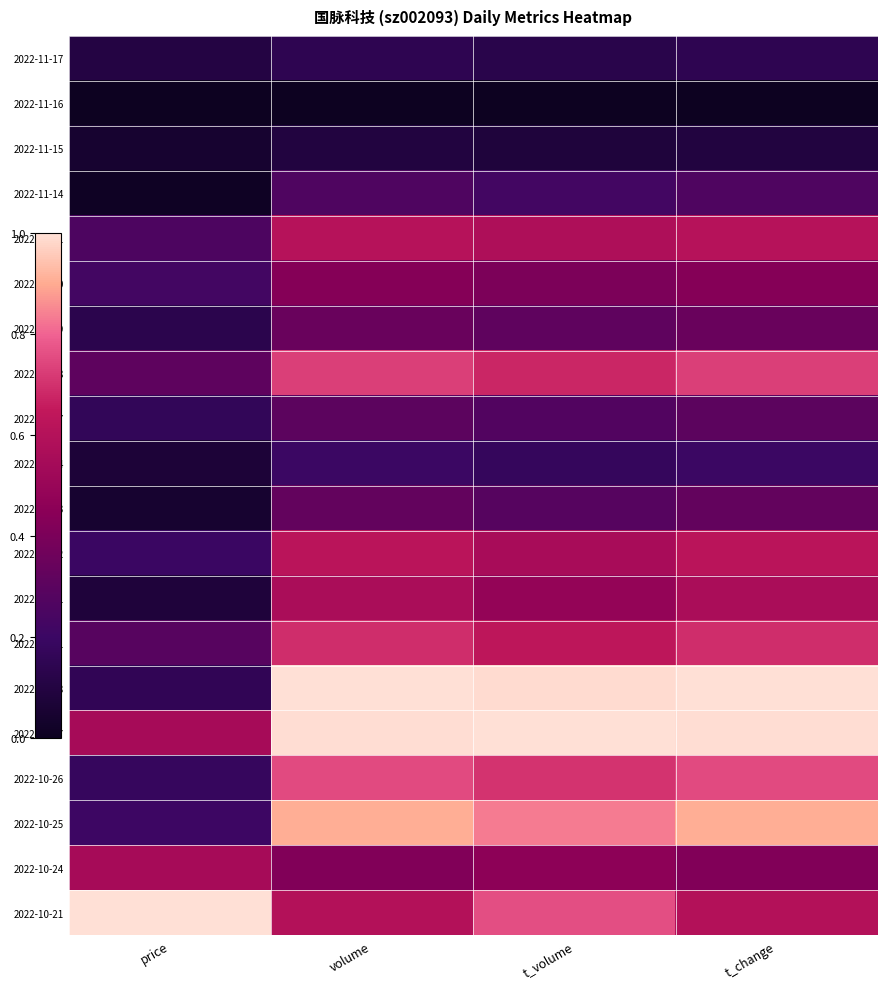

Which has a higher value, price or t_change?

t_change